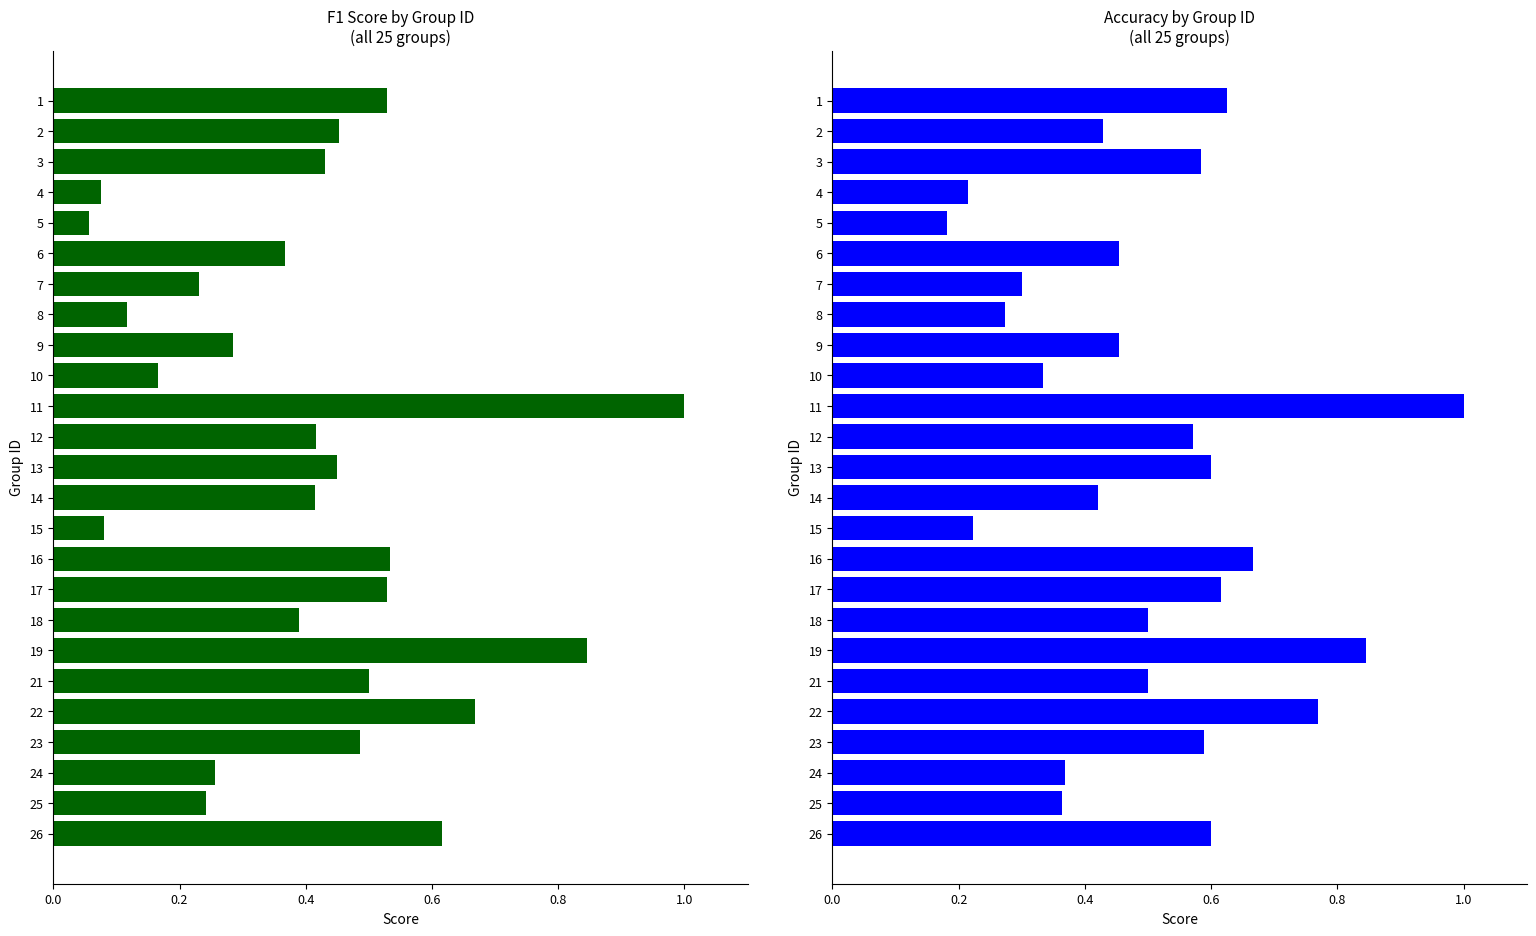

What is the difference between the second highest and minimum values in the f1 series?

0.8